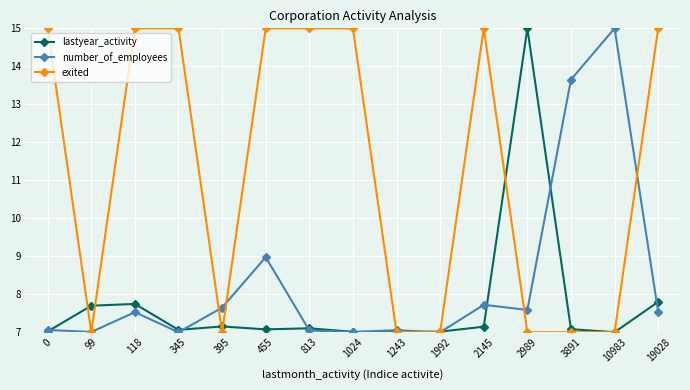

What is the smallest value displayed?

7.0